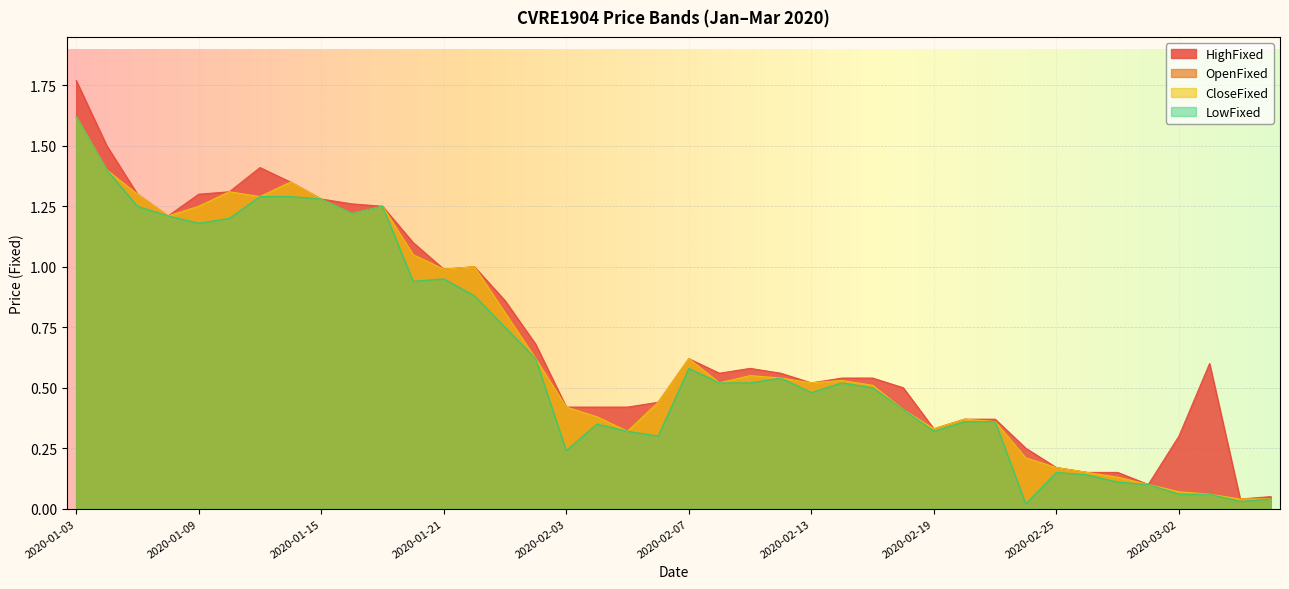

At which category does the chart reach its peak across all series?

2020-01-03